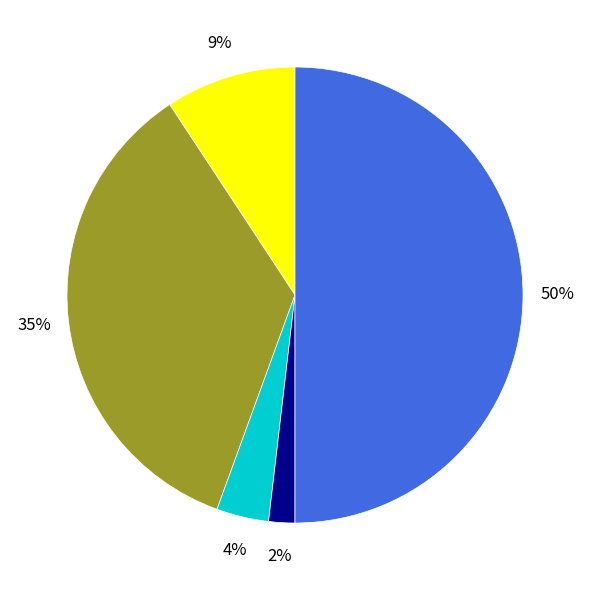

To the nearest percent, what is the average slice percentage?

20%